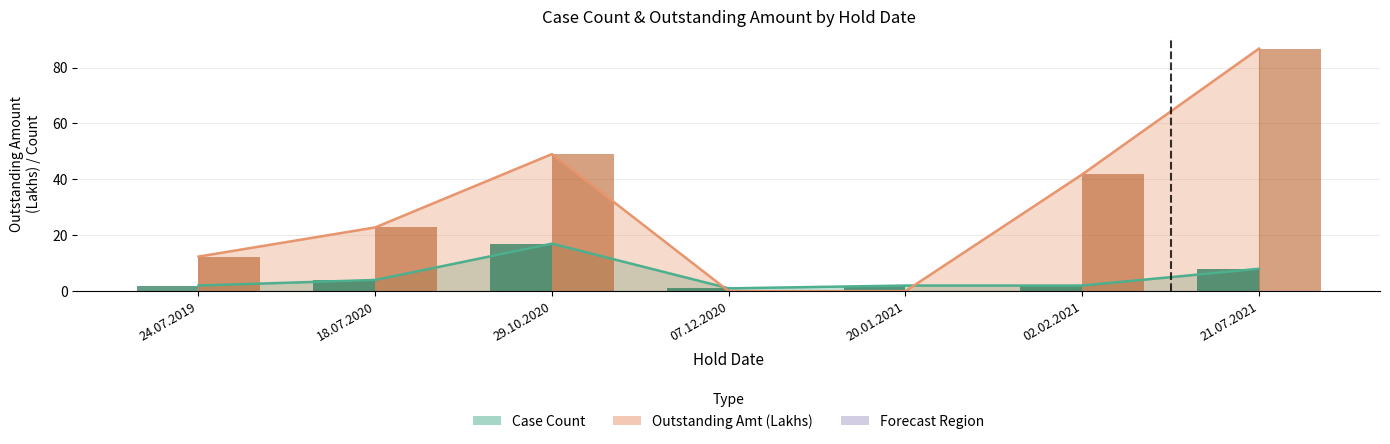

List the series in order of their peak value, lowest first.

Count, Total Outstanding (Lakhs)